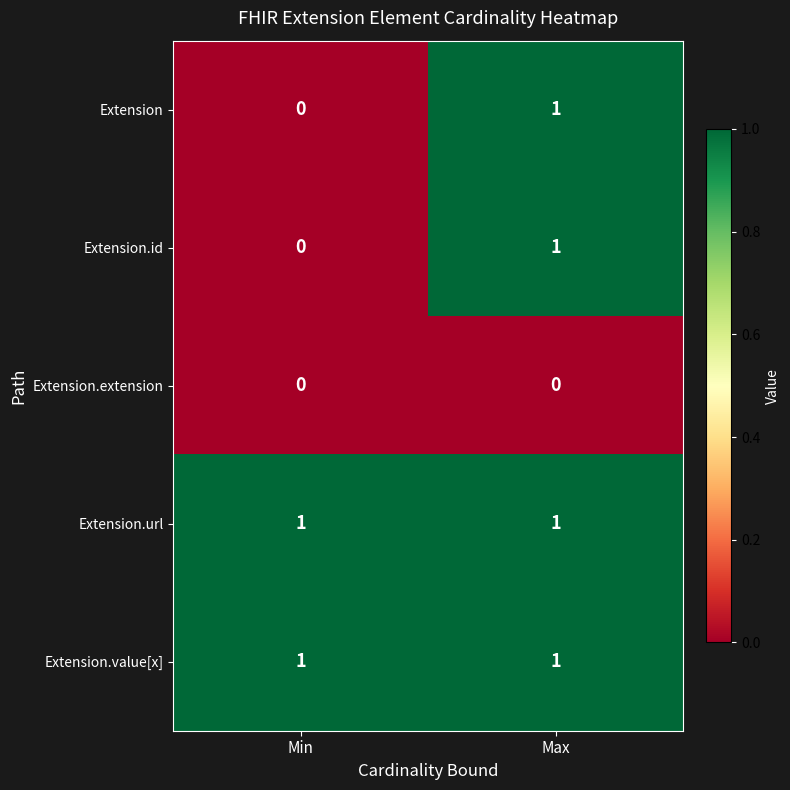

Reading left to right, extract all data points from this chart.

Extension: Min=0	Max=1
Extension.id: Min=0	Max=1
Extension.extension: Min=0	Max=0
Extension.url: Min=1	Max=1
Extension.value[x]: Min=1	Max=1